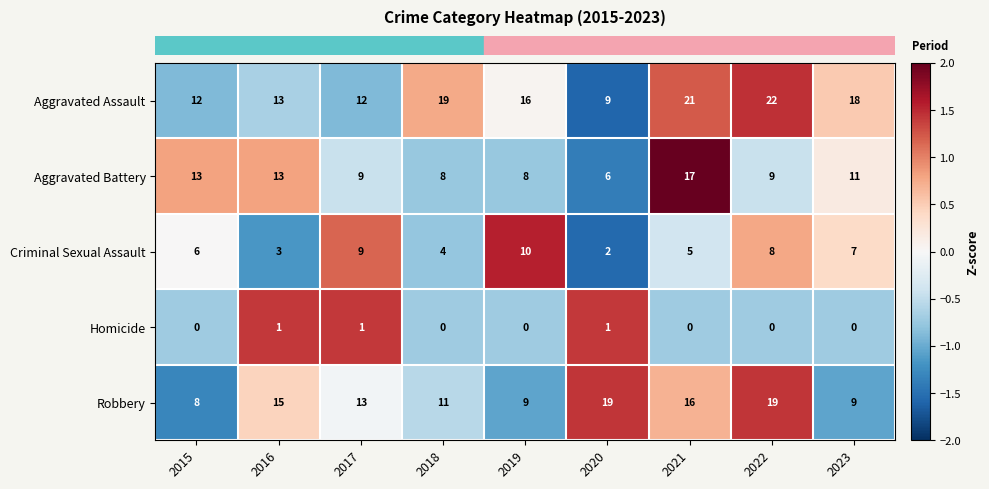

Read the Aggravated Battery value at 2021.

17